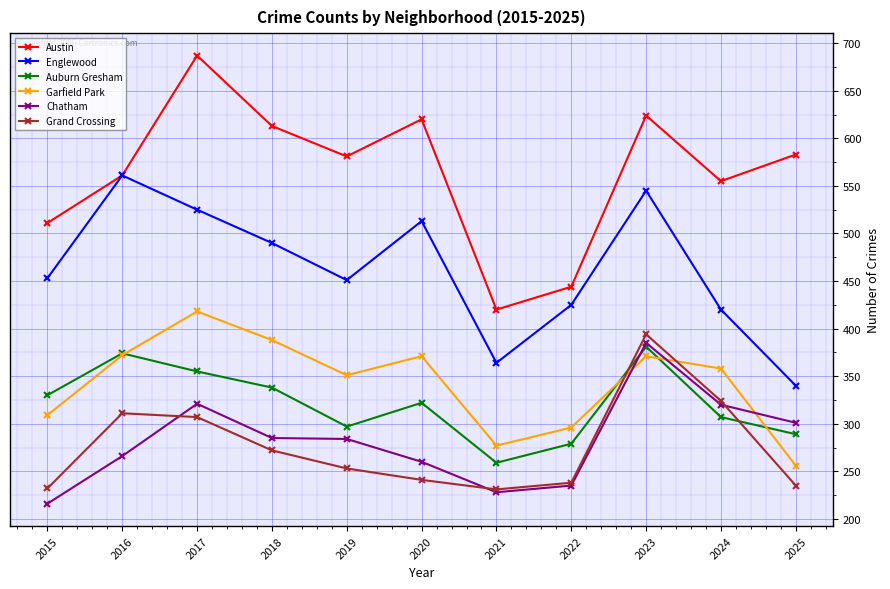

What are all the series names shown in the legend?

Austin, Englewood, Auburn Gresham, Garfield Park, Chatham, Grand Crossing